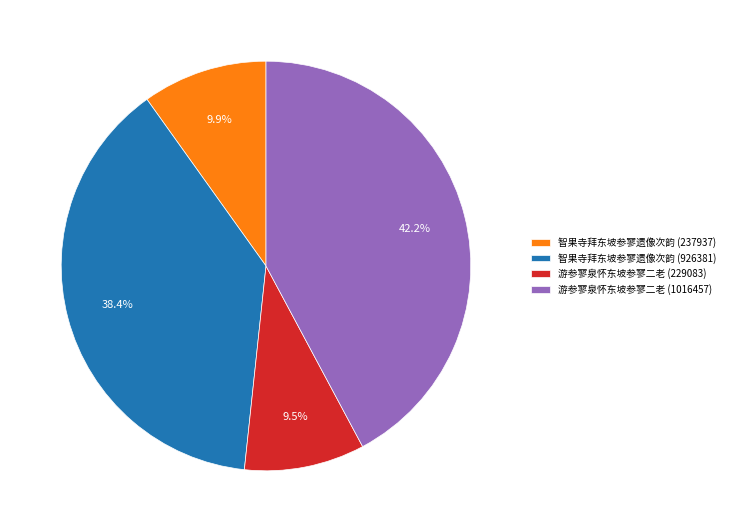

How many slices are in this pie chart?

4